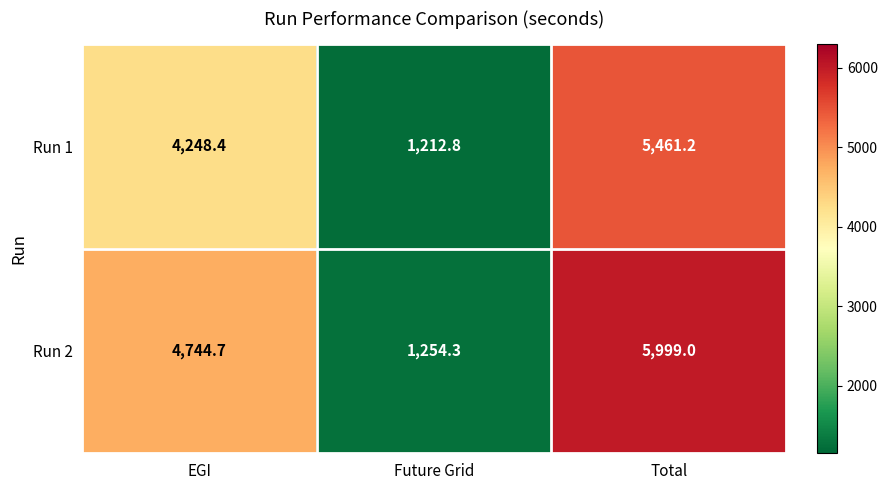

How many distinct data groups are displayed?

2